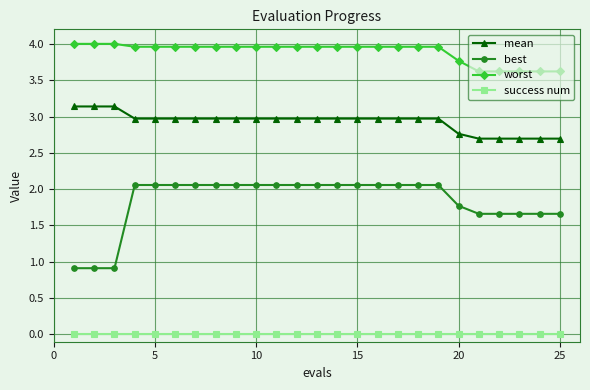

Reading left to right, transcribe all the data shown in this chart.

mean: 3.1	3.1	3.1	3.0	3.0	3.0	3.0	3.0	3.0	3.0	3.0	3.0	3.0	3.0	3.0	3.0	3.0	3.0	3.0	2.8	2.7	2.7	2.7	2.7	2.7
best: 0.9	0.9	0.9	2.1	2.1	2.1	2.1	2.1	2.1	2.1	2.1	2.1	2.1	2.1	2.1	2.1	2.1	2.1	2.1	1.8	1.7	1.7	1.7	1.7	1.7
worst: 4.0	4.0	4.0	4.0	4.0	4.0	4.0	4.0	4.0	4.0	4.0	4.0	4.0	4.0	4.0	4.0	4.0	4.0	4.0	3.8	3.6	3.6	3.6	3.6	3.6
success num: 0.0	0.0	0.0	0.0	0.0	0.0	0.0	0.0	0.0	0.0	0.0	0.0	0.0	0.0	0.0	0.0	0.0	0.0	0.0	0.0	0.0	0.0	0.0	0.0	0.0